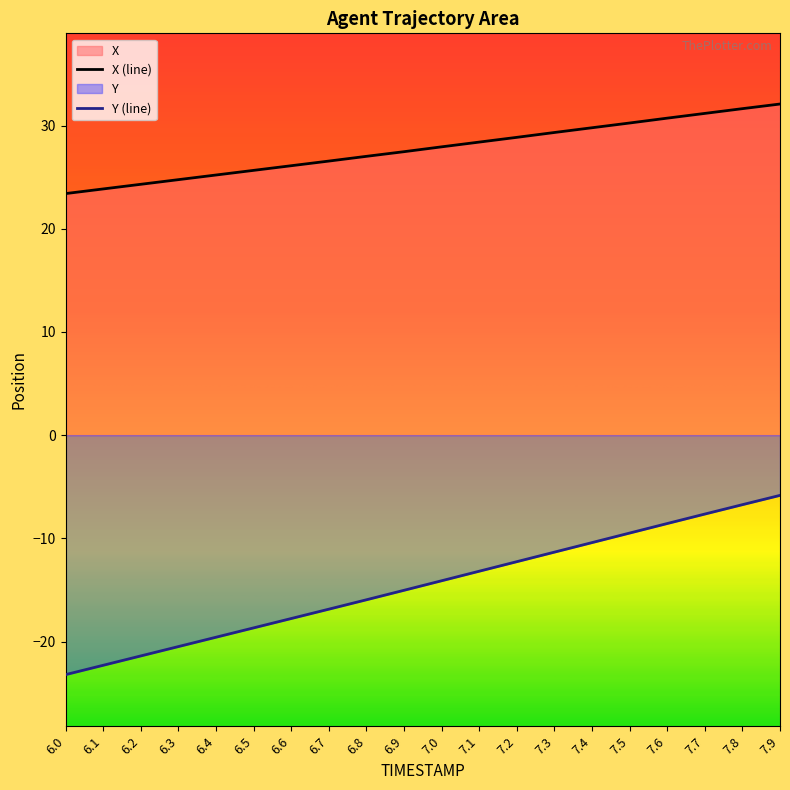

What is the total value across all series at 6.9?

12.4